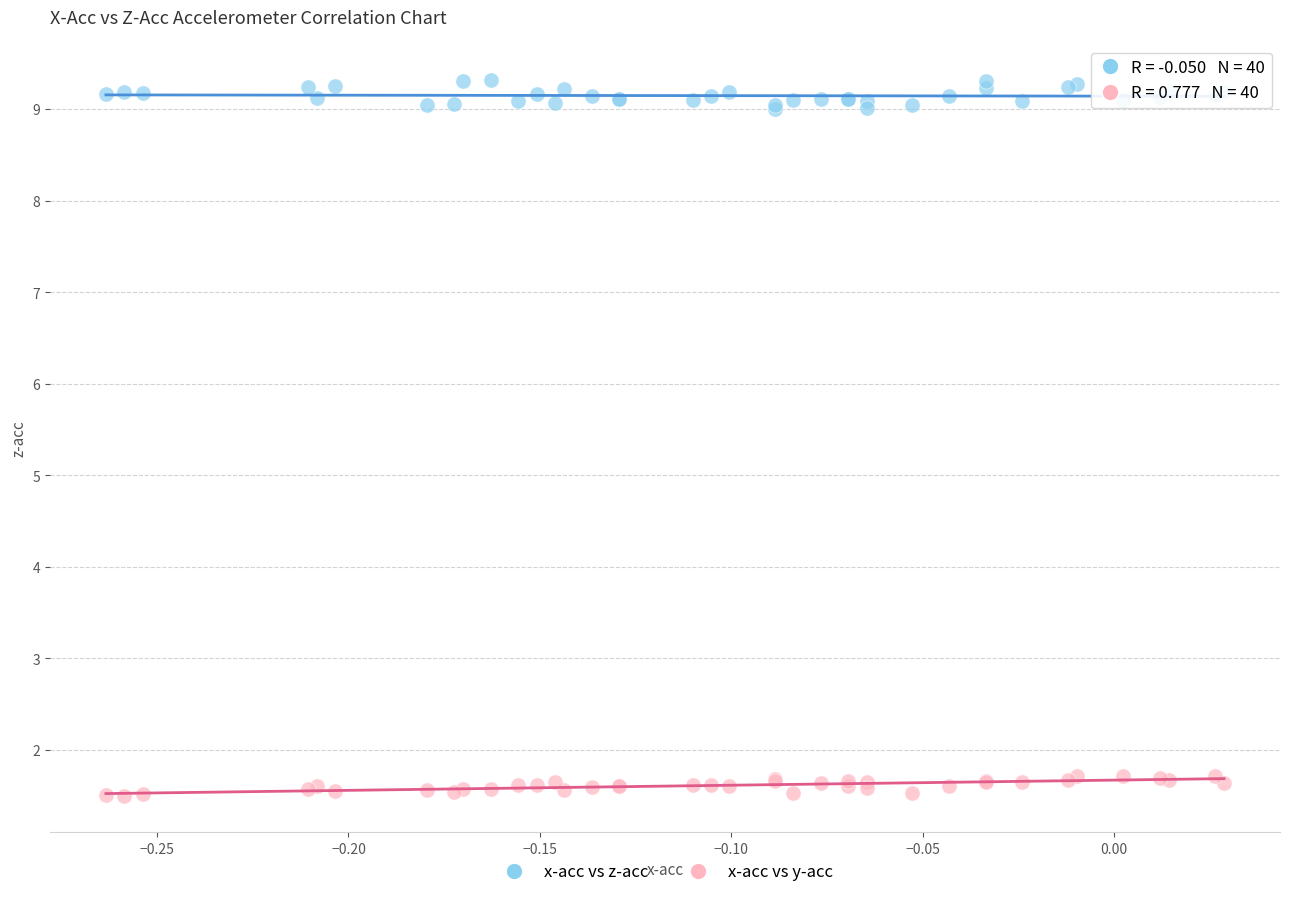

Which series contains the lowest Y value?

x-acc vs y-acc